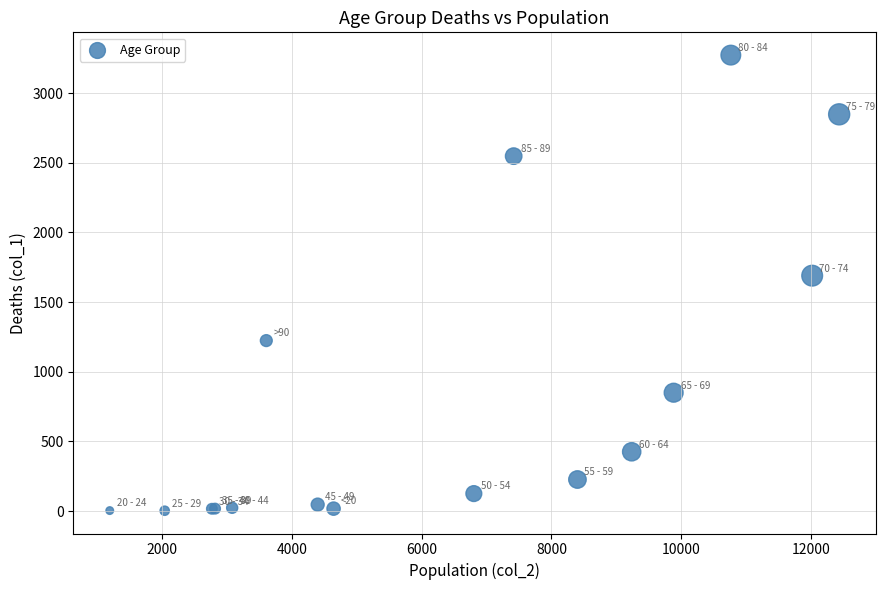

What Y value in the scatter plot is closest to 1638?

1690